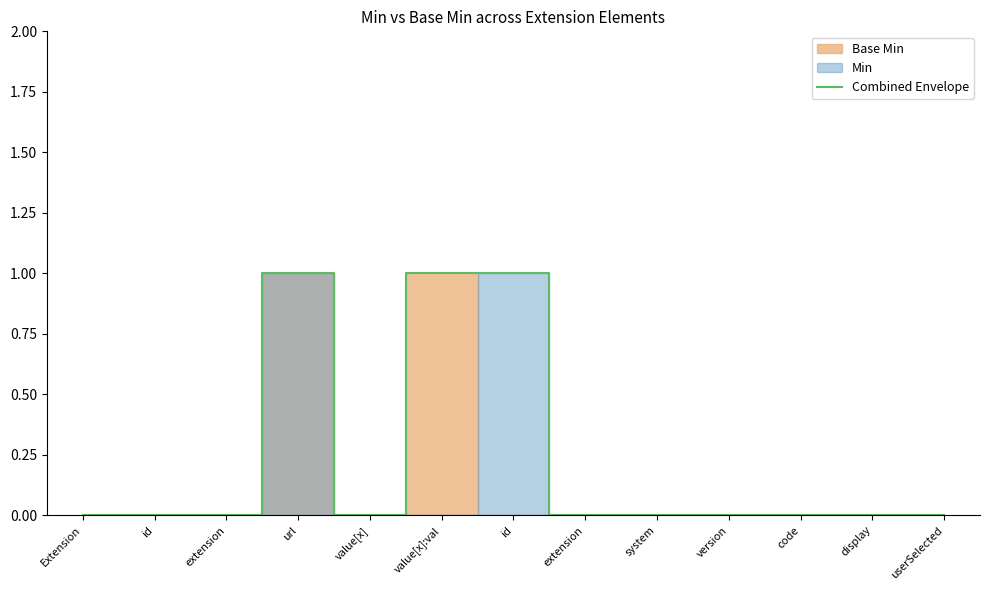

The value at value[x] is 0. True or false?

False